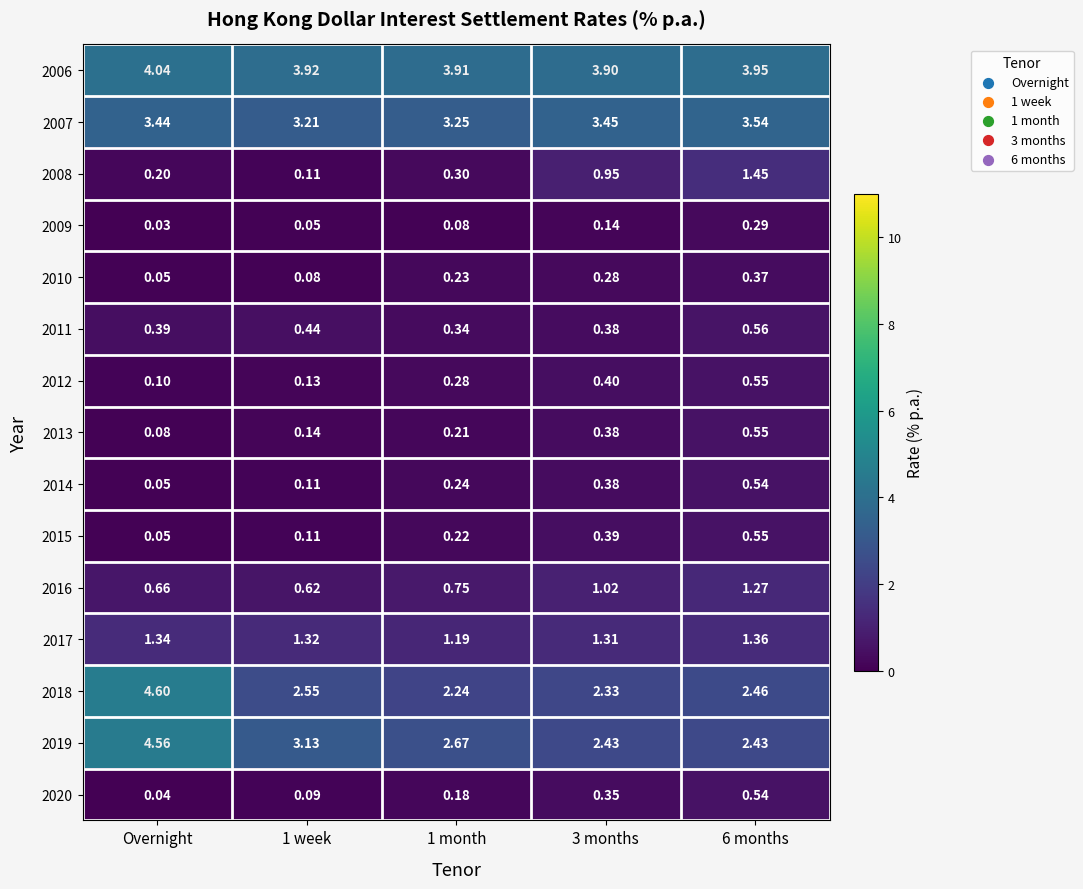

What is the spread (max minus min) of values at 1 week?

3.9